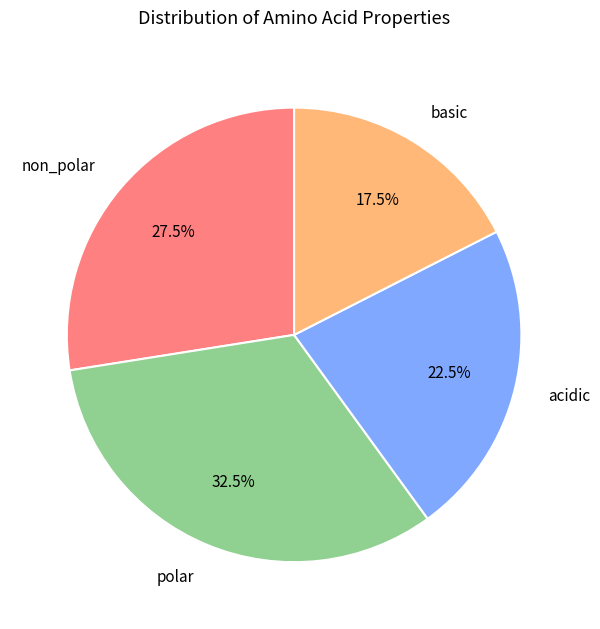

Does any single category account for the majority?

No